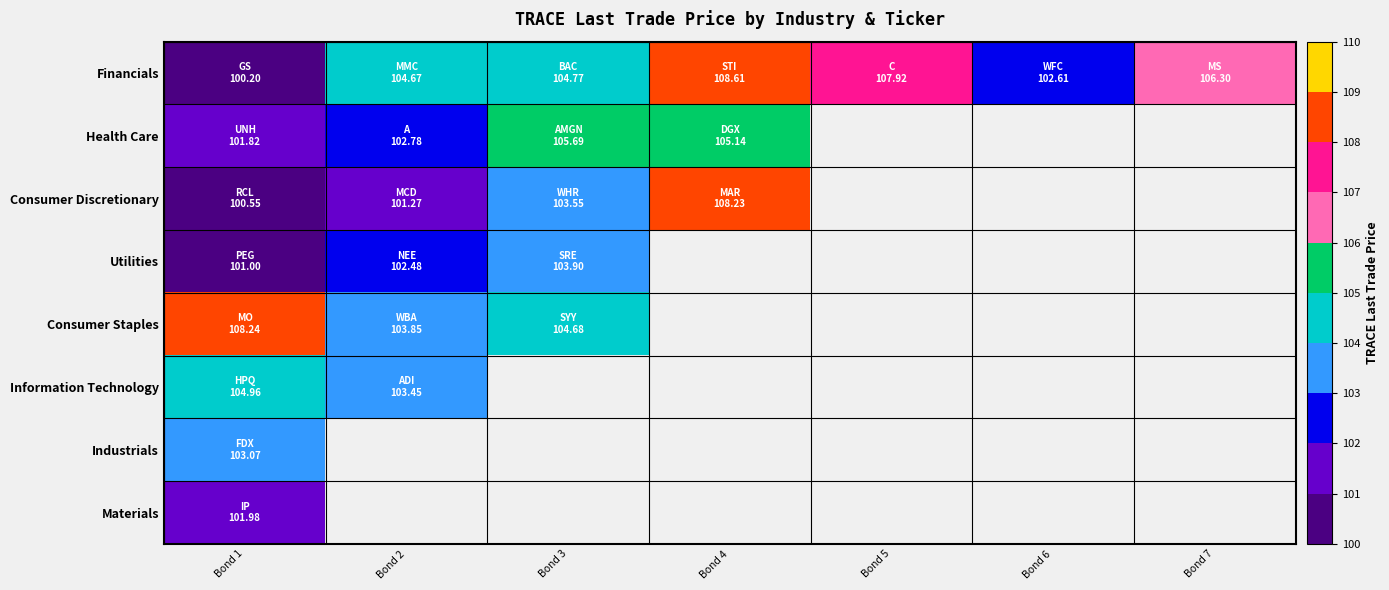

Is the value of Financials at Bond 4 greater than the value of Health Care at Bond 1?

Yes